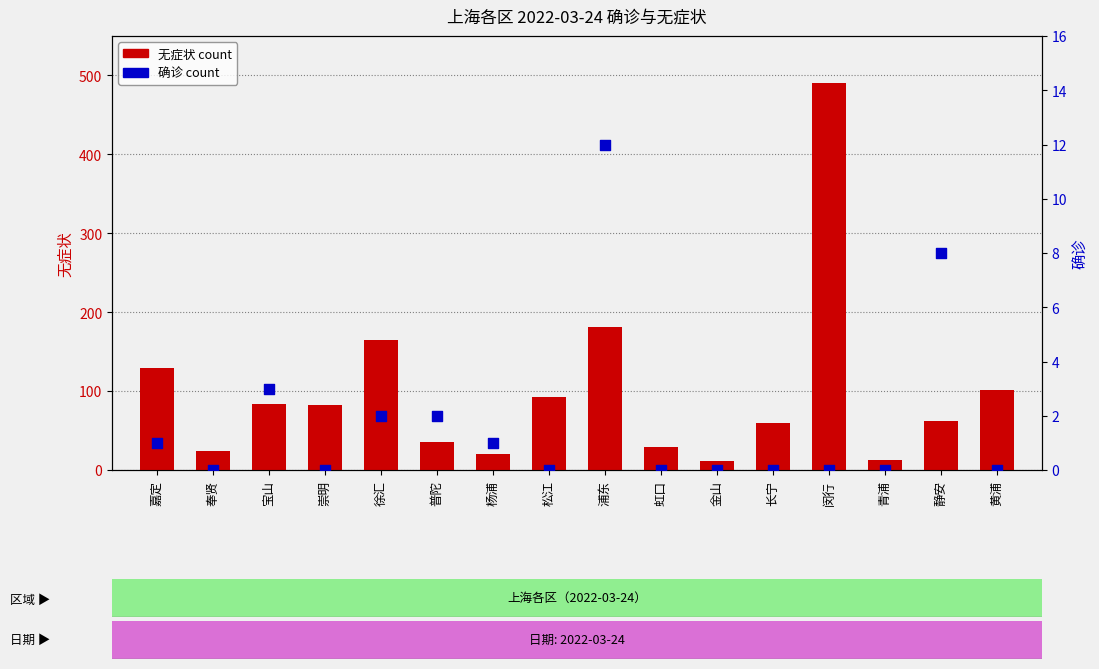

Which series contains the highest Y value?

无症状